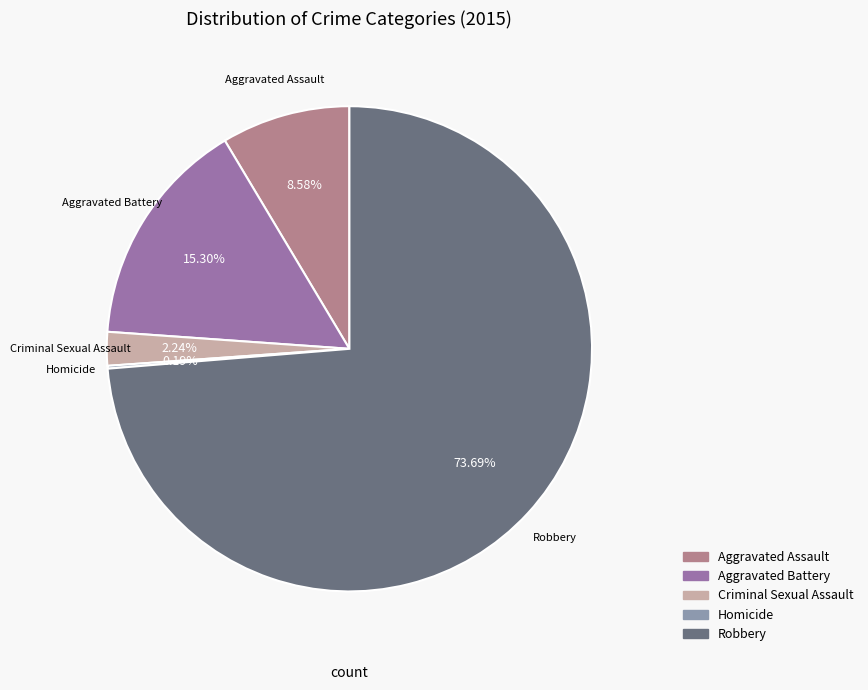

Do Robbery and Aggravated Battery together represent more than half of the pie?

Yes